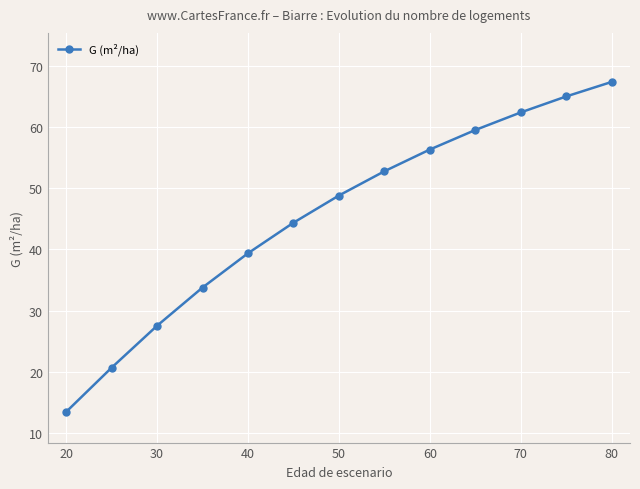

What is the difference between the maximum and minimum values?

53.9